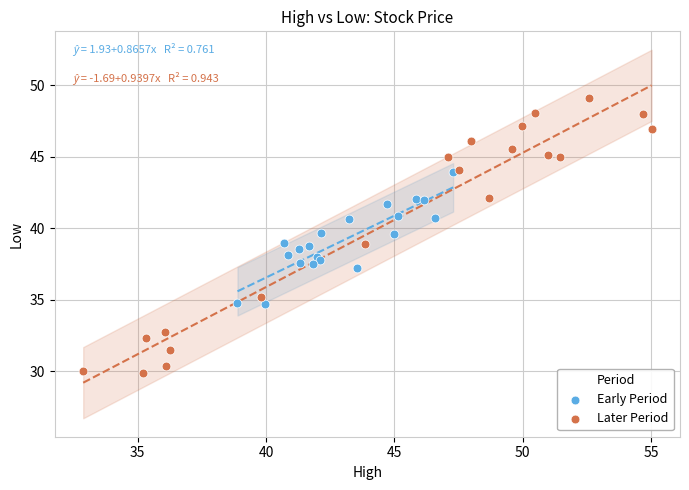

Which series contains the lowest Y value?

Later Period